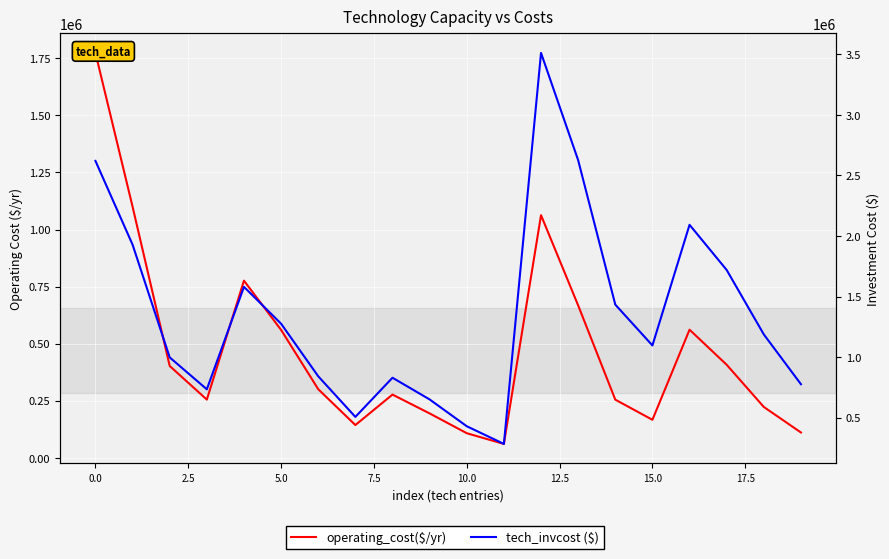

Is the value of operating_cost($/yr) at 20.0 greater than the value of tech_invcost ($) at −2.5?

No